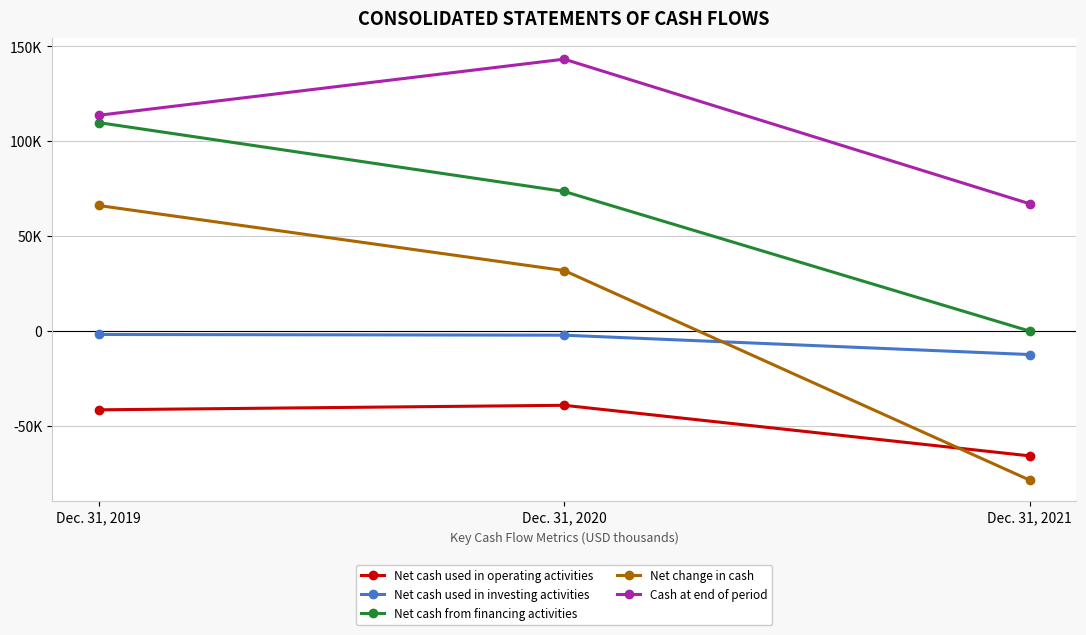

Which series has the widest spread of values?

Net change in cash